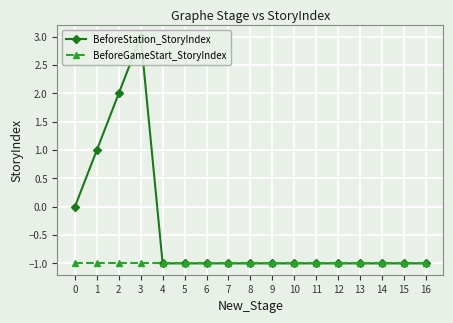

What is the value of the BeforeStation_StoryIndex point at the 7th from the left?

-1